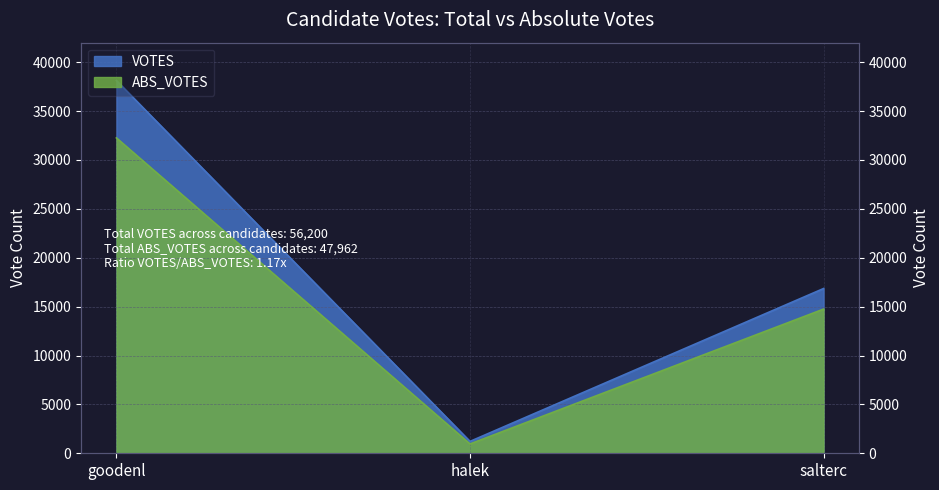

Count the VOTES values in the range 1215 to 38131.

3